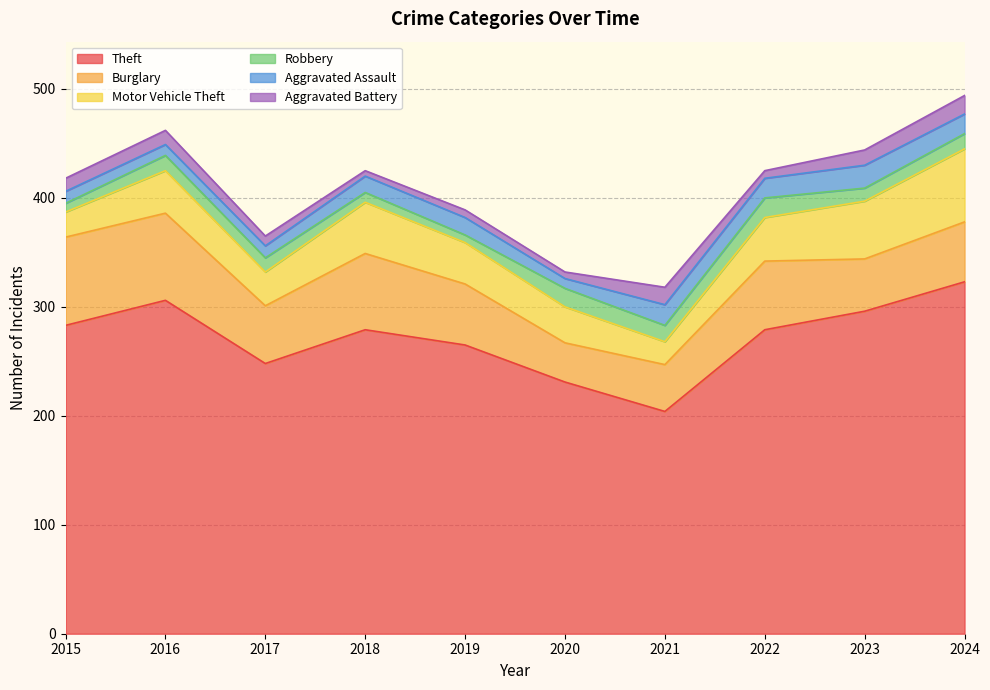

At which label is Robbery closest to 12?

2023